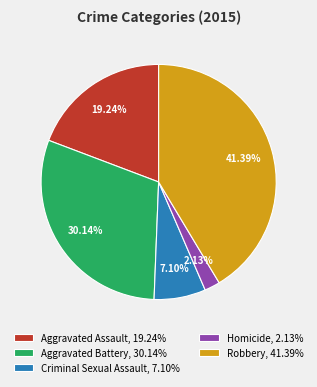

What percentage is NOT represented by Criminal Sexual Assault?

92.9%